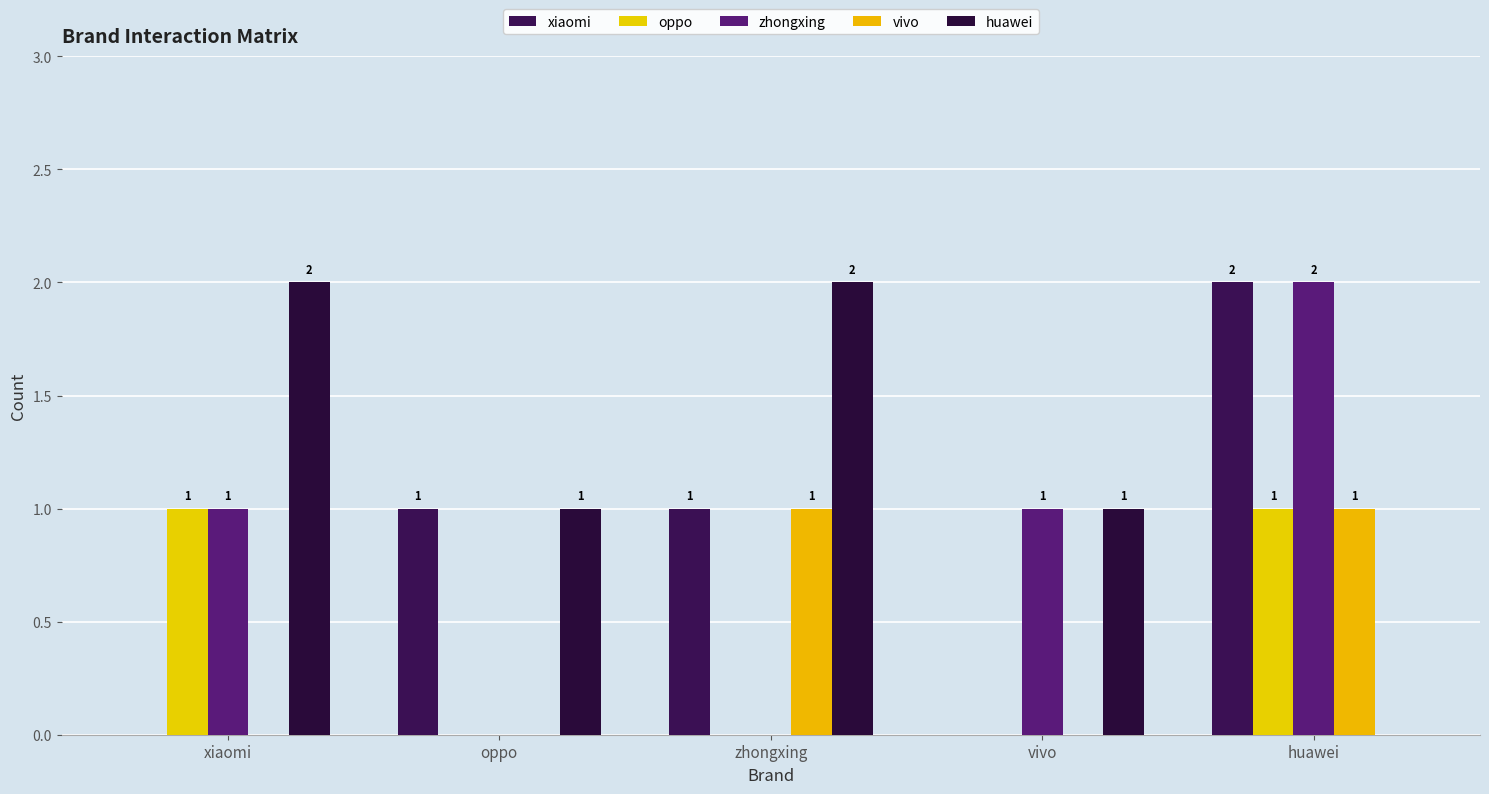

Reading left to right, list all the values displayed in this chart.

xiaomi: 0	1	1	0	2
oppo: 1	0	0	0	1
zhongxing: 1	0	0	1	2
vivo: 0	0	1	0	1
huawei: 2	1	2	1	0